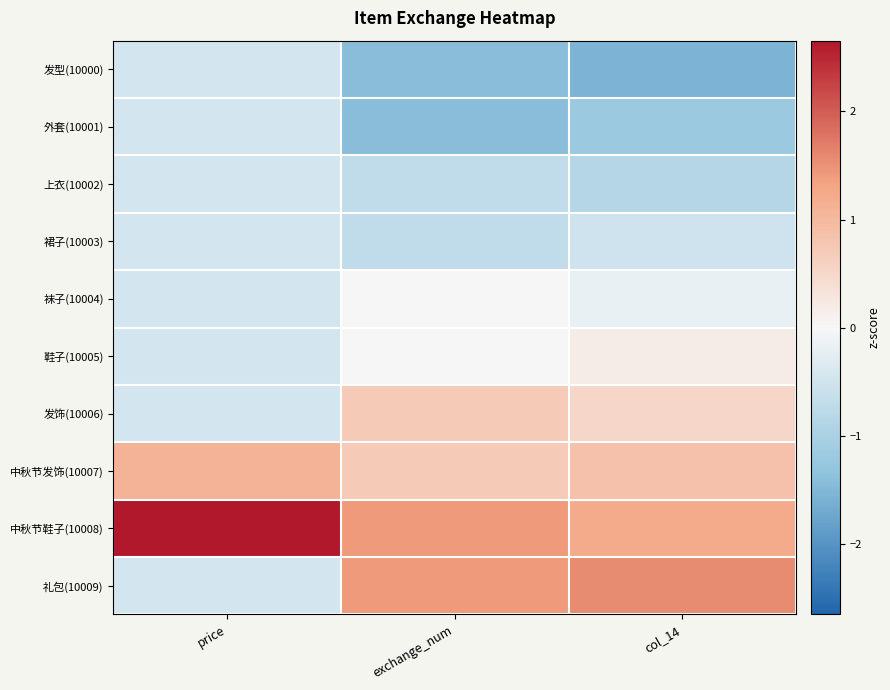

Reading right to left, extract all data points from this chart.

发型(10000): col_14=-1.6	exchange_num=-1.4	price=-0.5
外套(10001): col_14=-1.2	exchange_num=-1.4	price=-0.5
上衣(10002): col_14=-0.9	exchange_num=-0.7	price=-0.5
裙子(10003): col_14=-0.5	exchange_num=-0.7	price=-0.5
袜子(10004): col_14=-0.2	exchange_num=0.0	price=-0.5
鞋子(10005): col_14=0.2	exchange_num=0.0	price=-0.5
发饰(10006): col_14=0.5	exchange_num=0.7	price=-0.5
中秋节发饰(10007): col_14=0.9	exchange_num=0.7	price=1.1
中秋节鞋子(10008): col_14=1.2	exchange_num=1.4	price=2.7
礼包(10009): col_14=1.6	exchange_num=1.4	price=-0.5